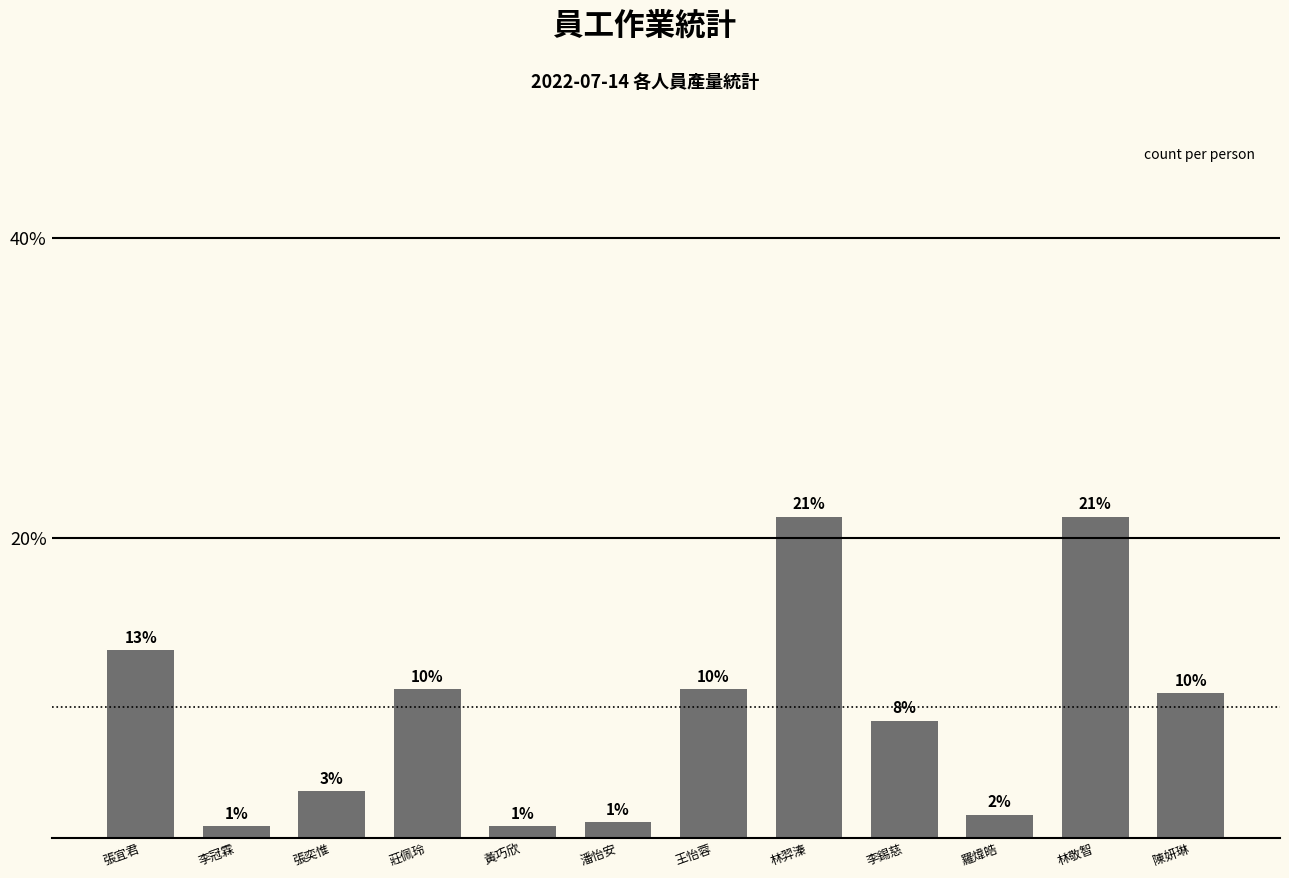

Are the bars horizontal?

No